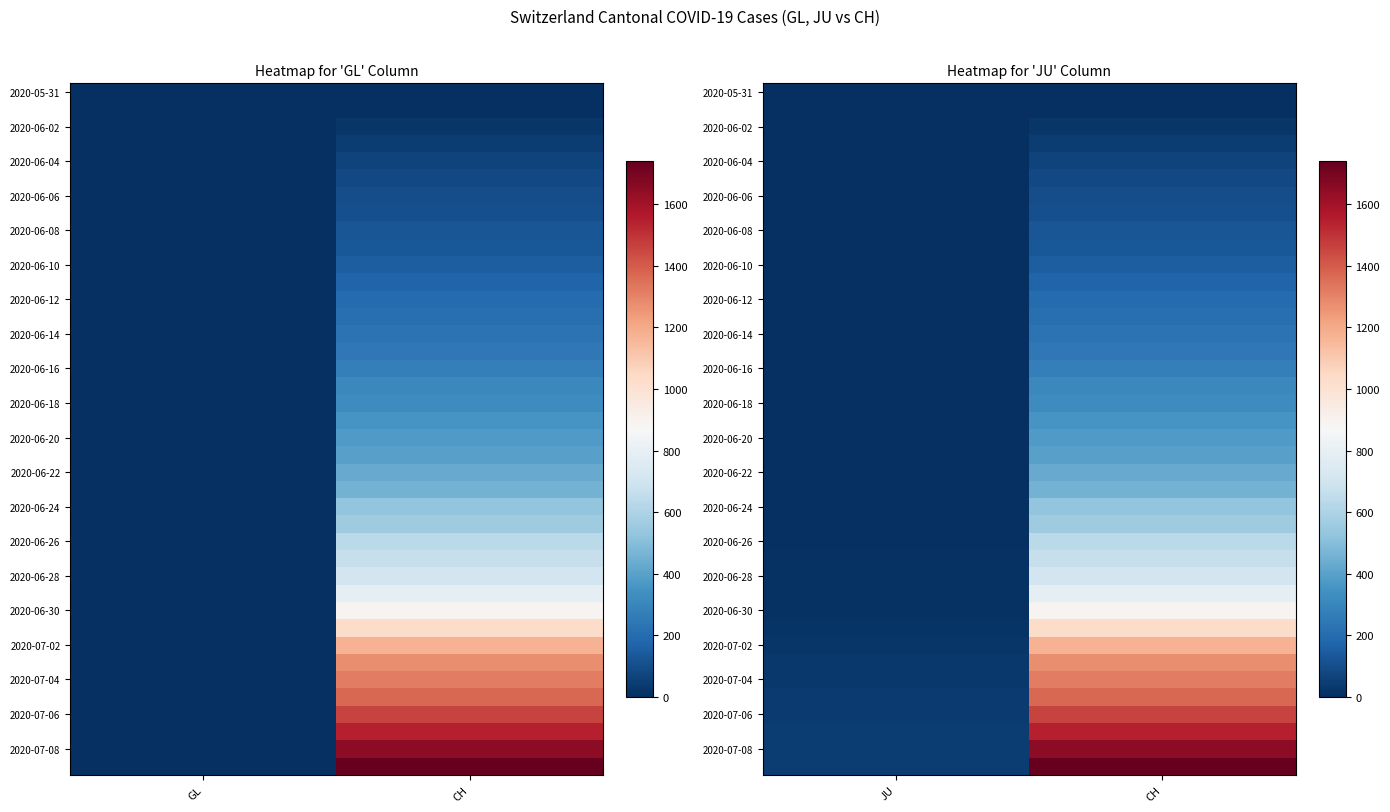

Count the number of data series in this chart.

40